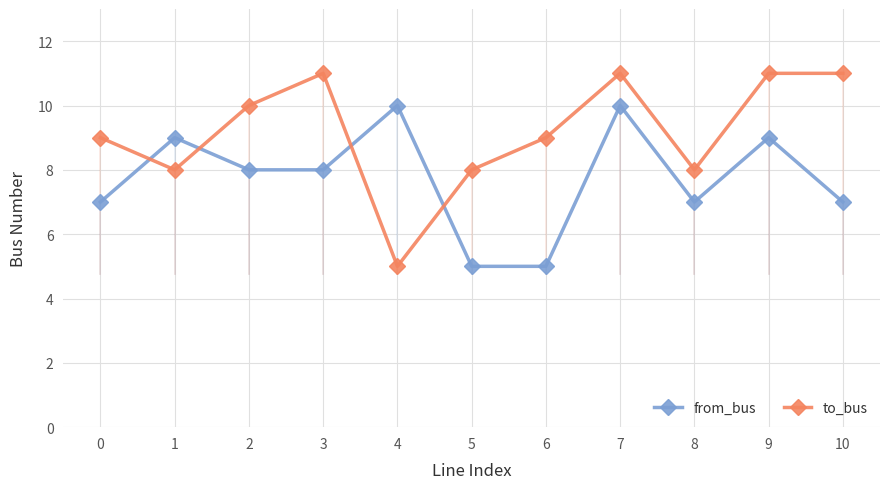

Rank the series by their average value, from lowest to highest.

from_bus, to_bus